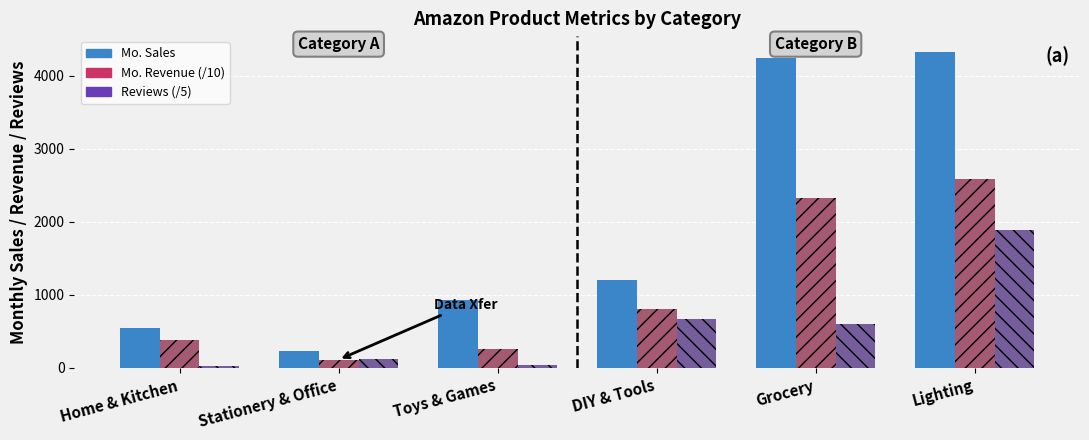

At which category is the sum across all series the highest?

Lighting